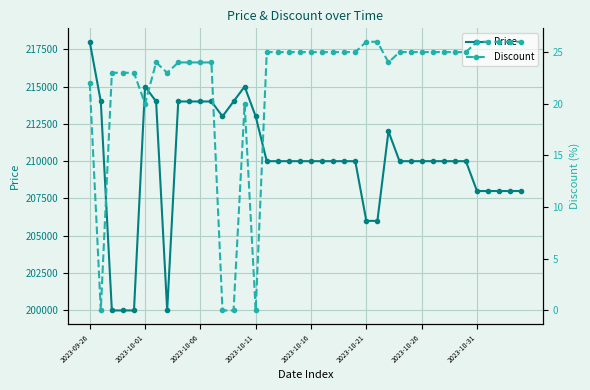

True or false: Price and Discount cross at least once.

False